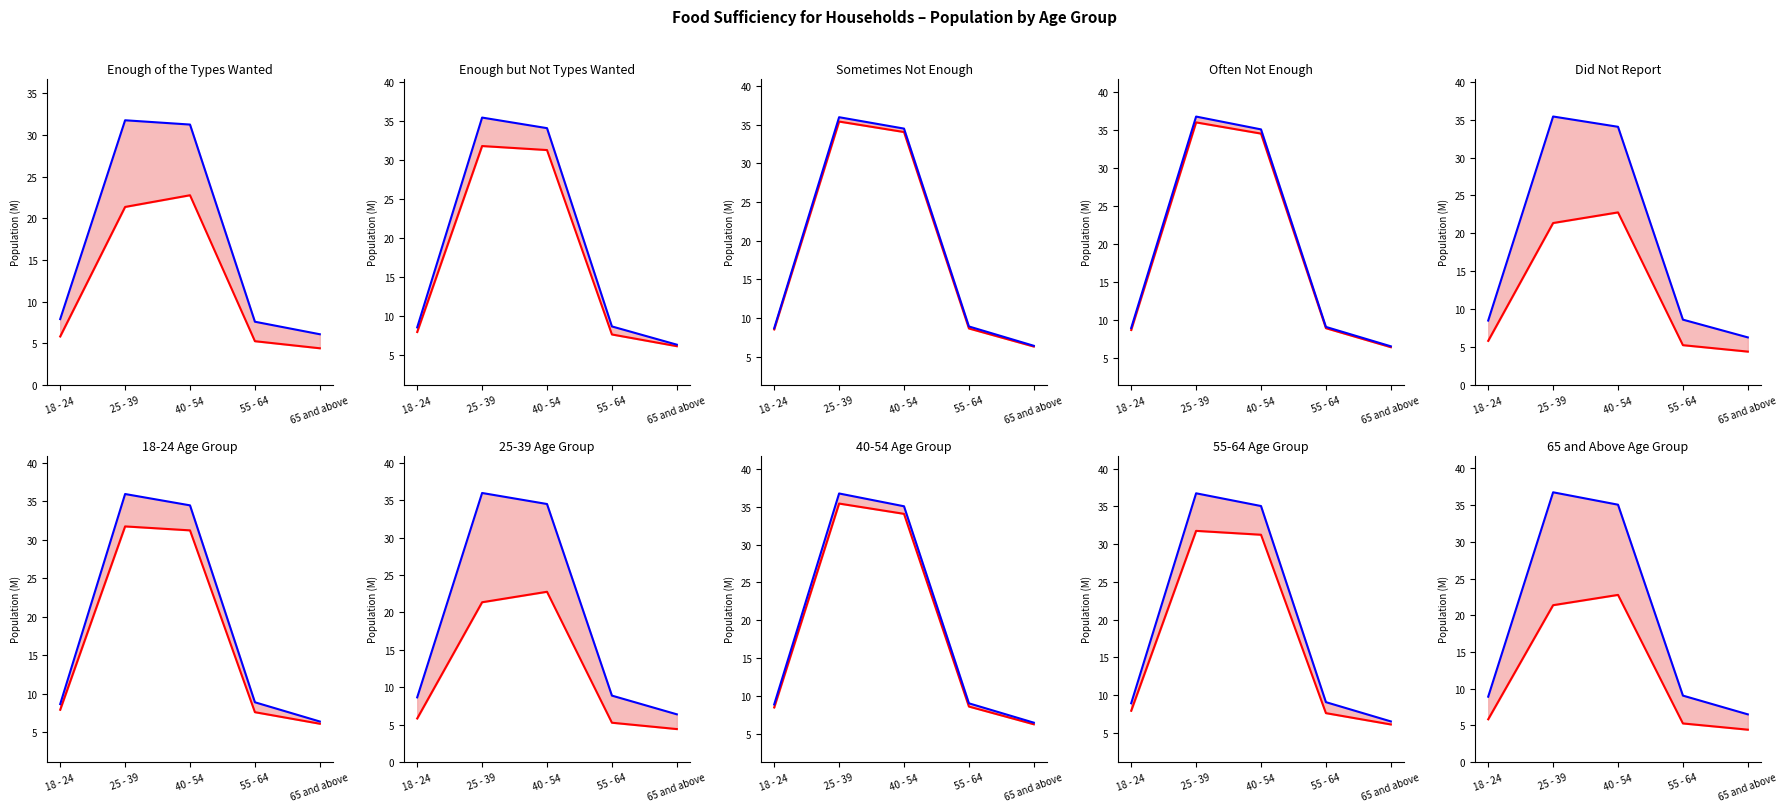

True or false: Upper bound and Lower bound intersect in this chart.

False